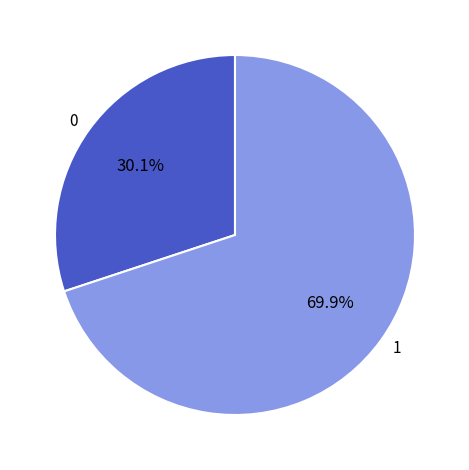

How many segments does this pie chart have?

2